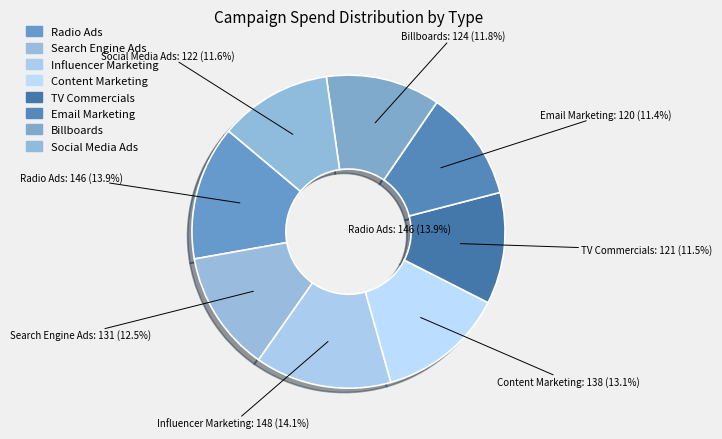

How many slices are in this pie chart?

8